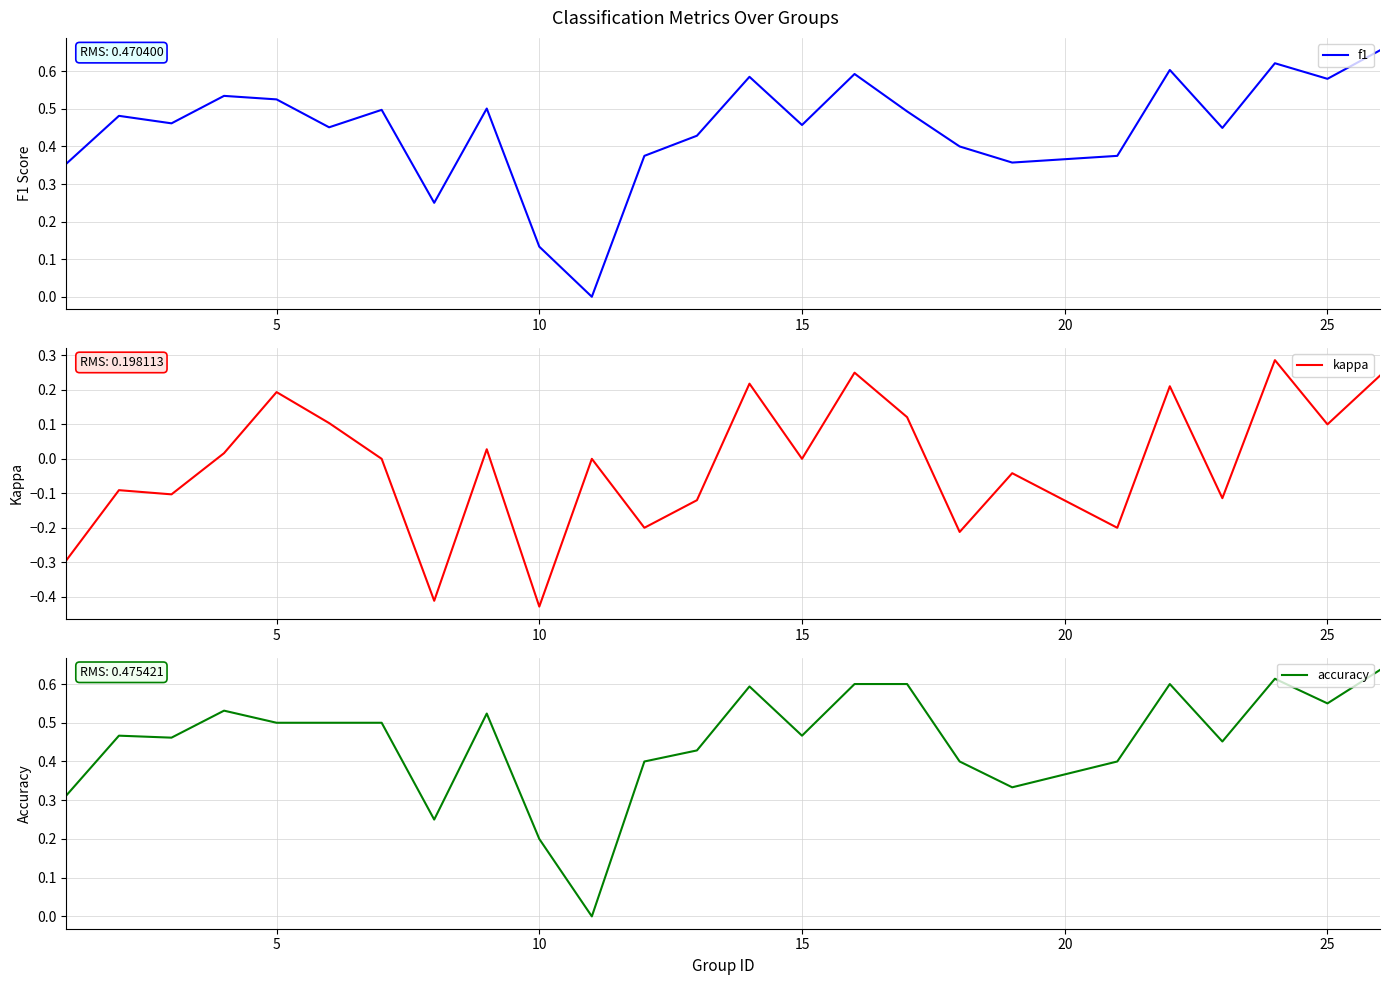

The f1 series shows 0.2 at 25. True or false?

False